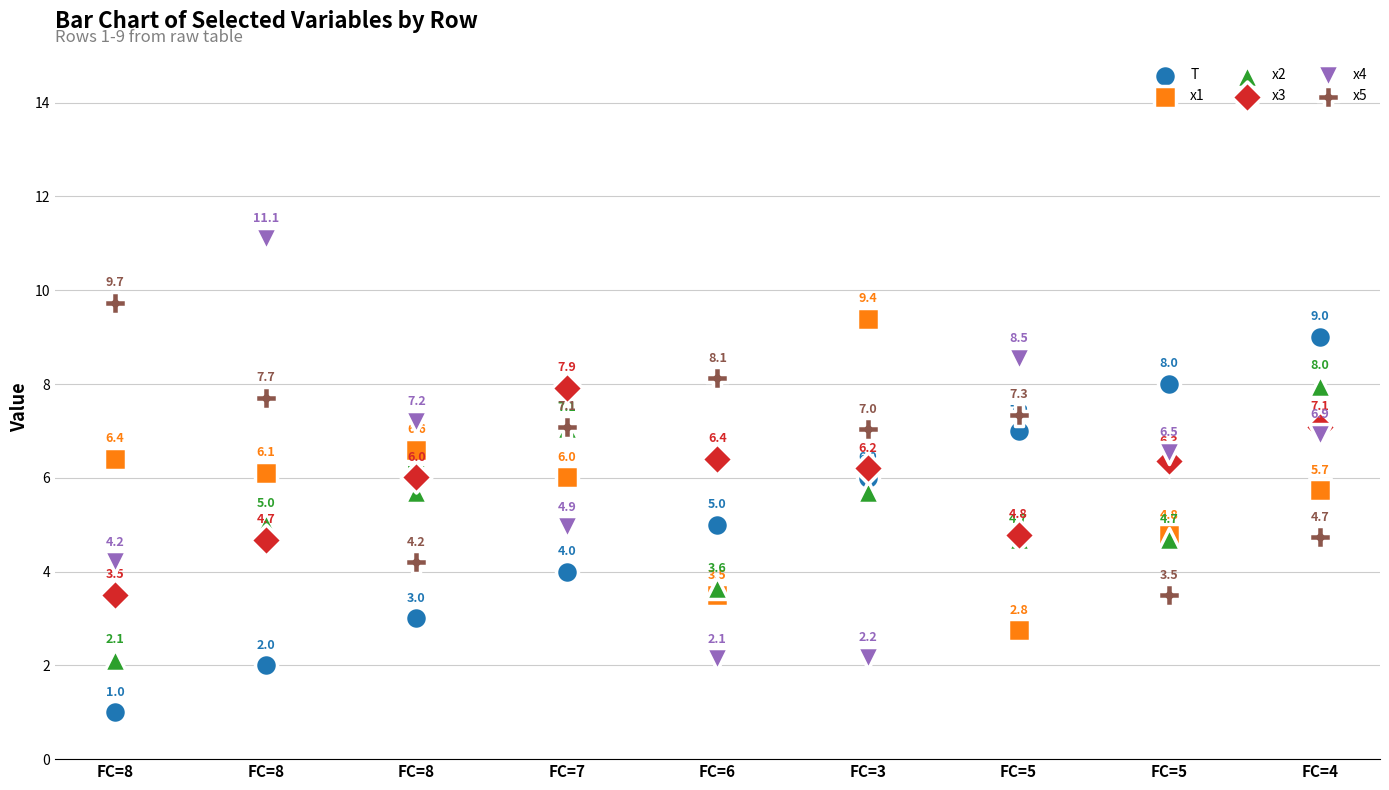

Which series contains the lowest Y value?

T